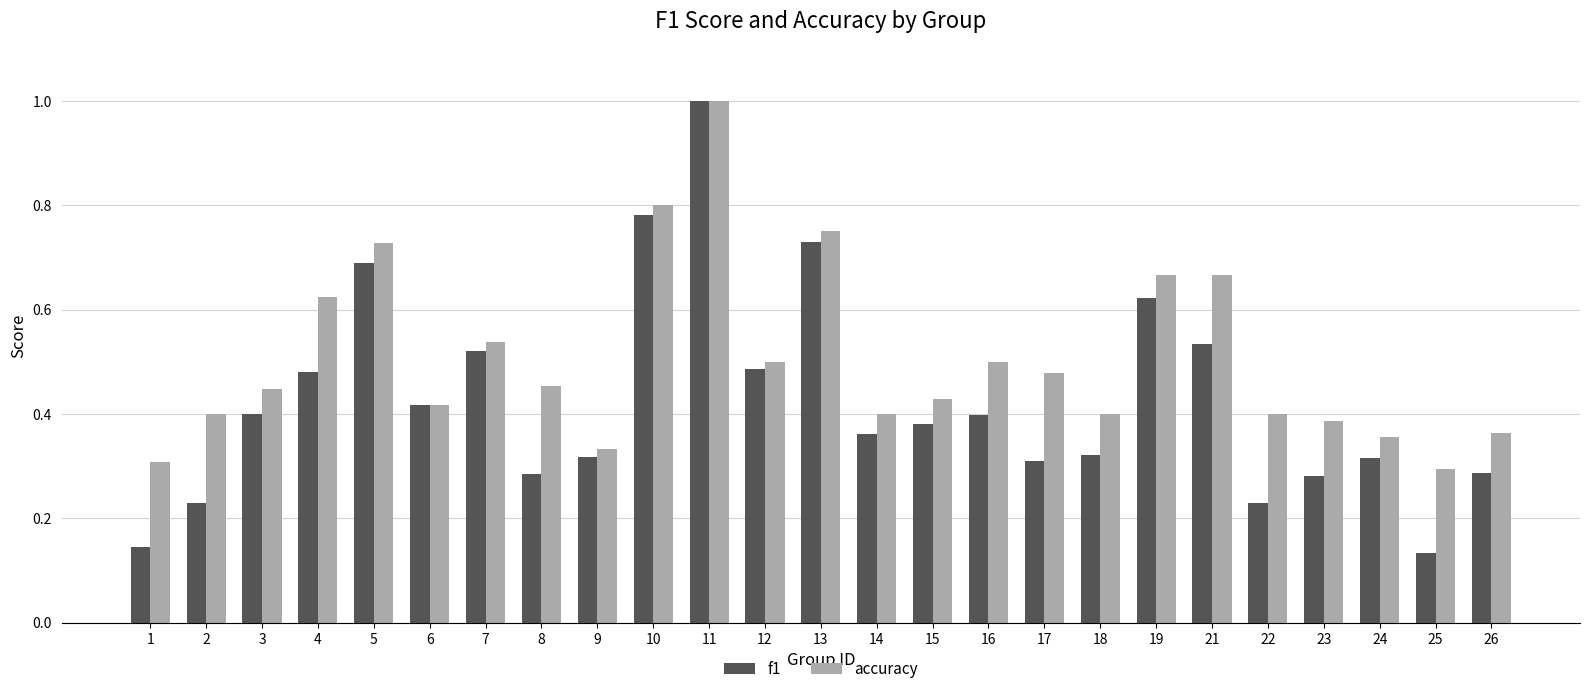

What is the maximum value for accuracy?

1.0